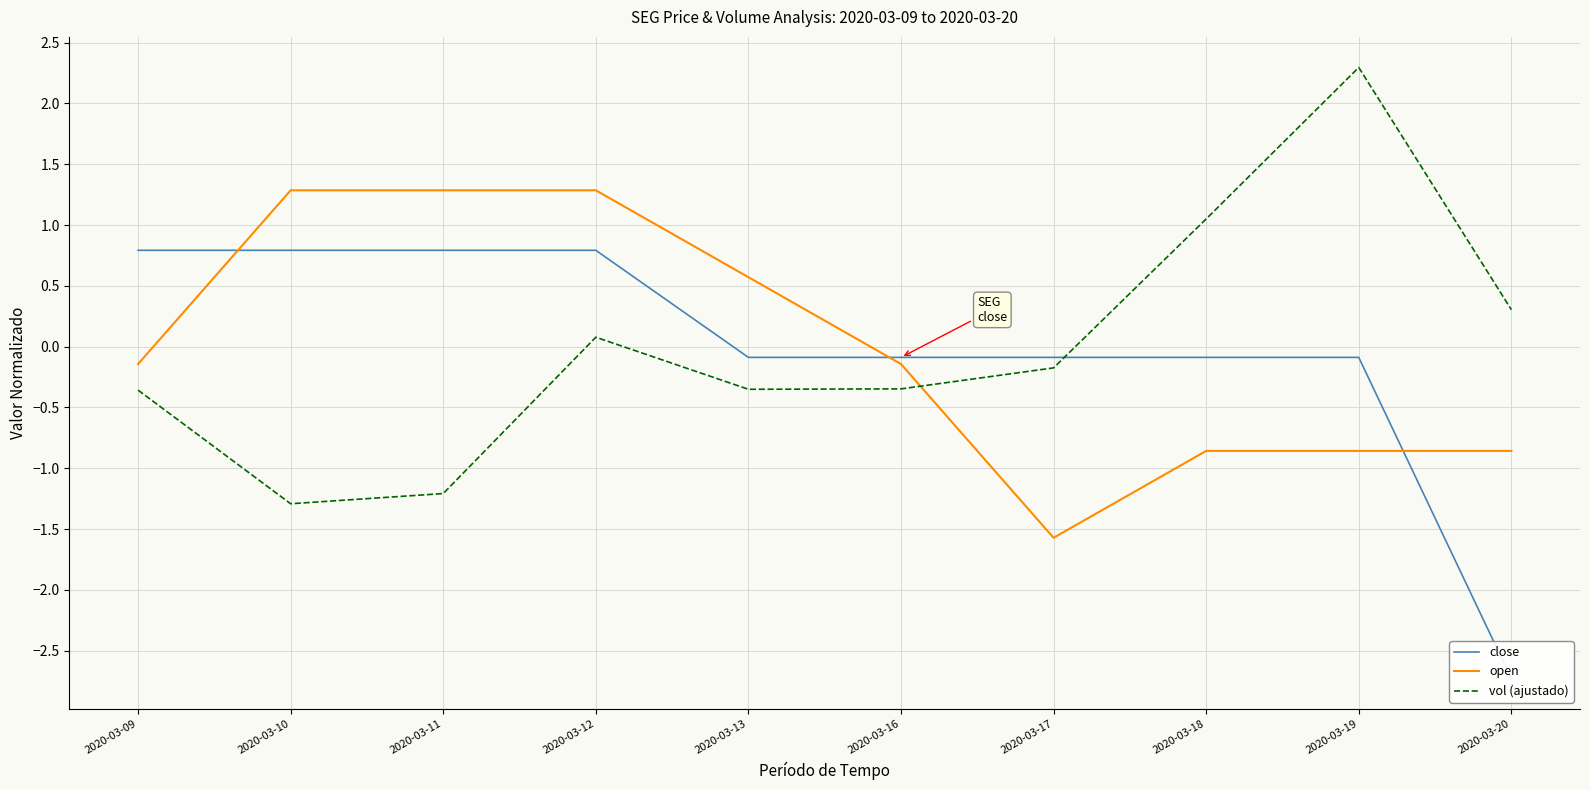

How many positive values does the open series have?

4